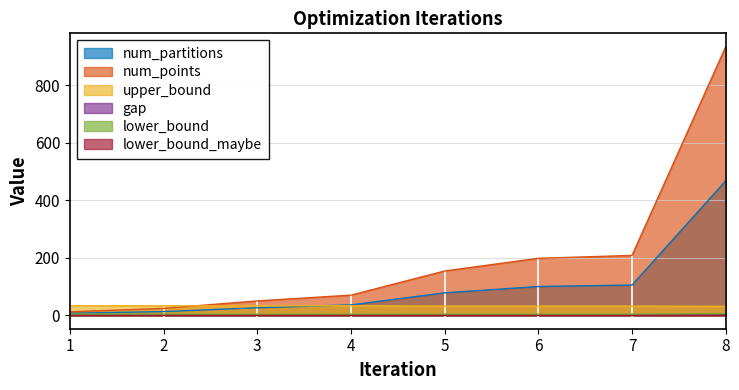

Which series has the largest total across all categories?

num_points